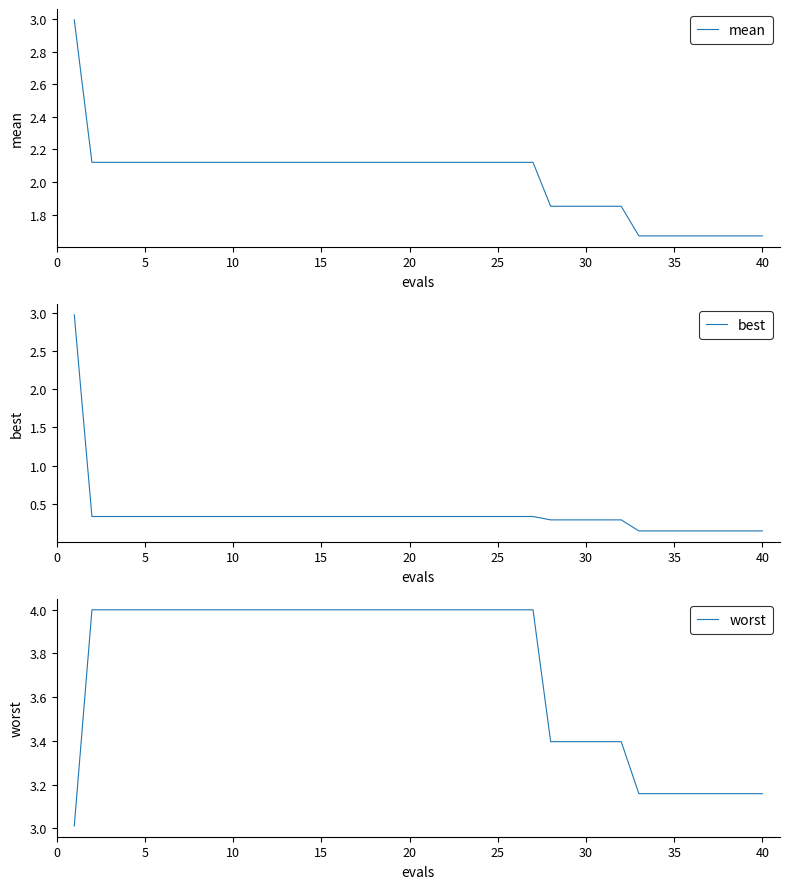

Rank the series at 40 from highest to lowest value.

worst, mean, best